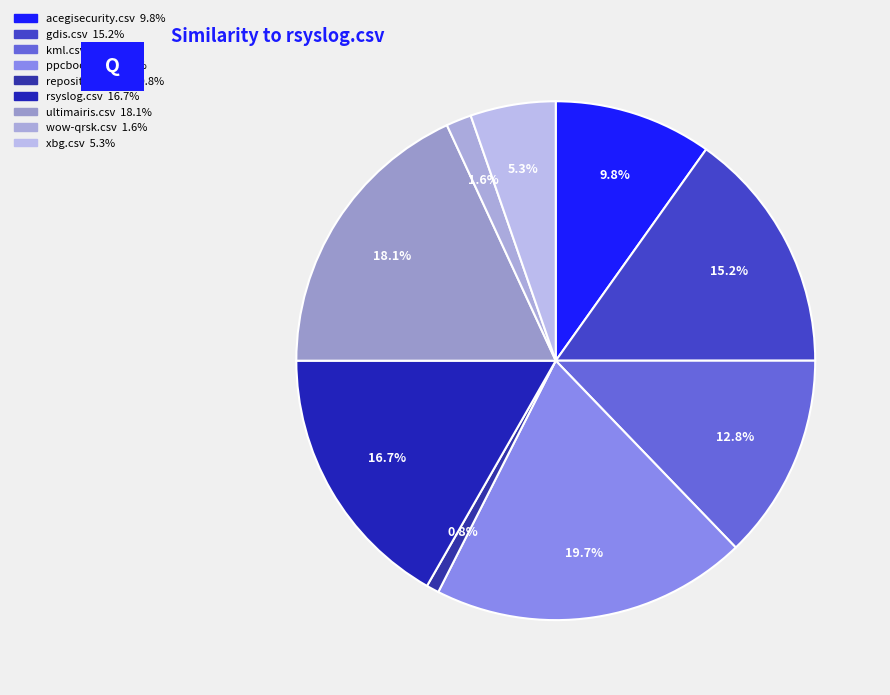

To the nearest percent, what is the difference between the largest and smallest slice percentages?

19%